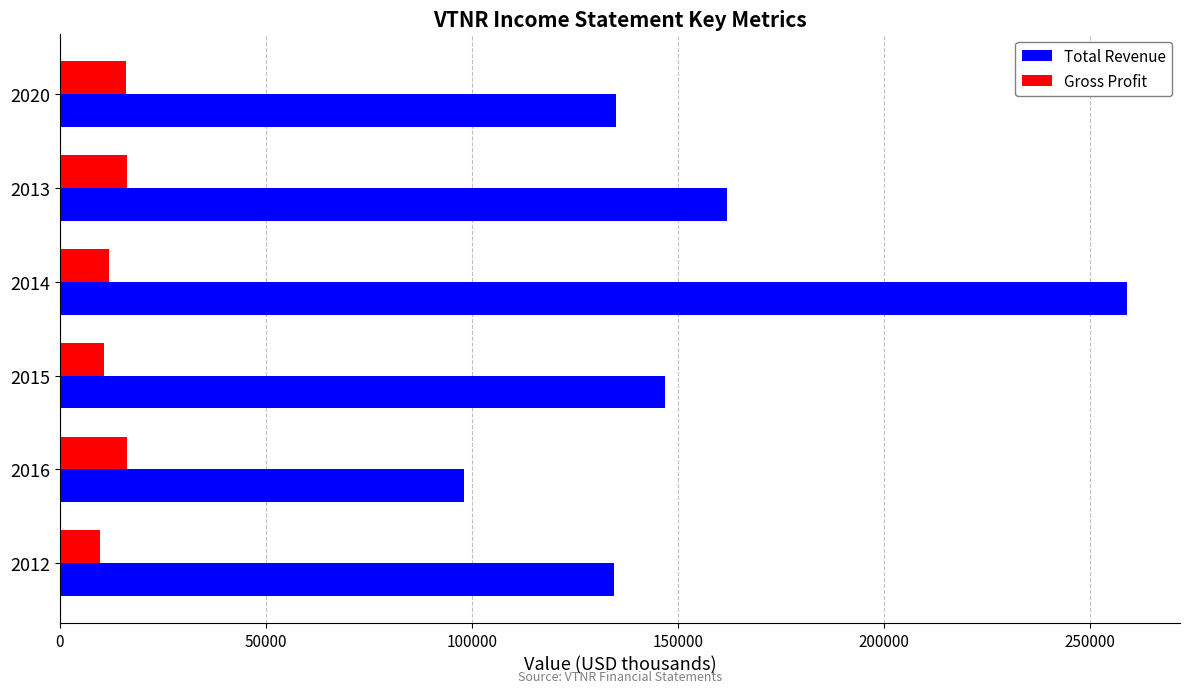

What is the spread (max minus min) of values at 2013?

145700